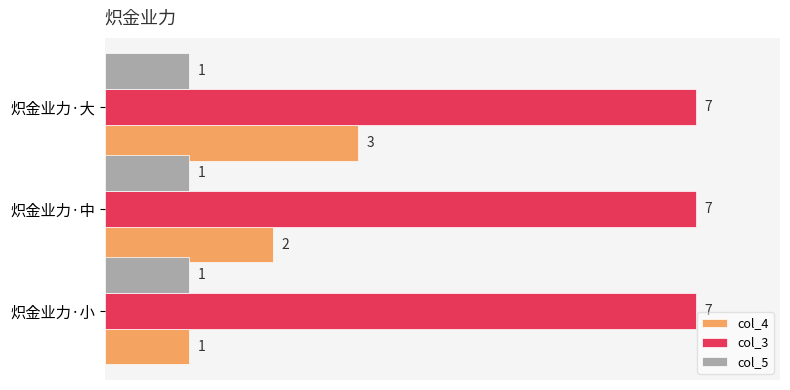

Is the value of col_5 at 炽金业力·小 greater than the value of col_3 at 炽金业力·中?

No